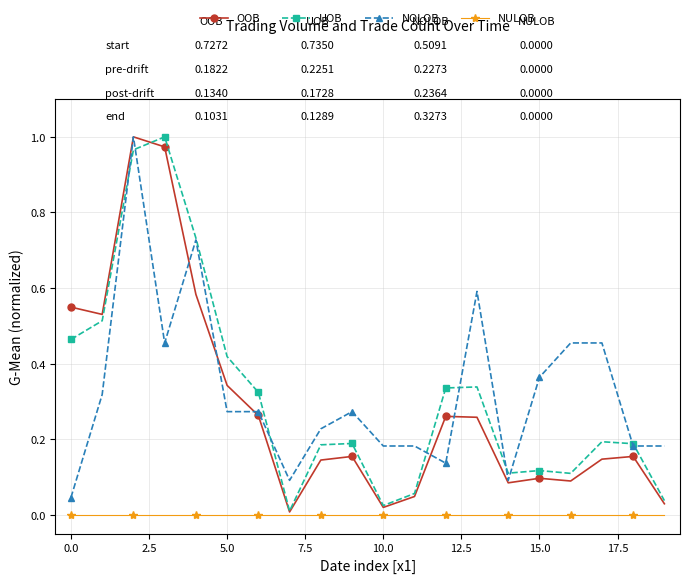

True or false: UOB has more than 0 points higher than both neighbors.

True